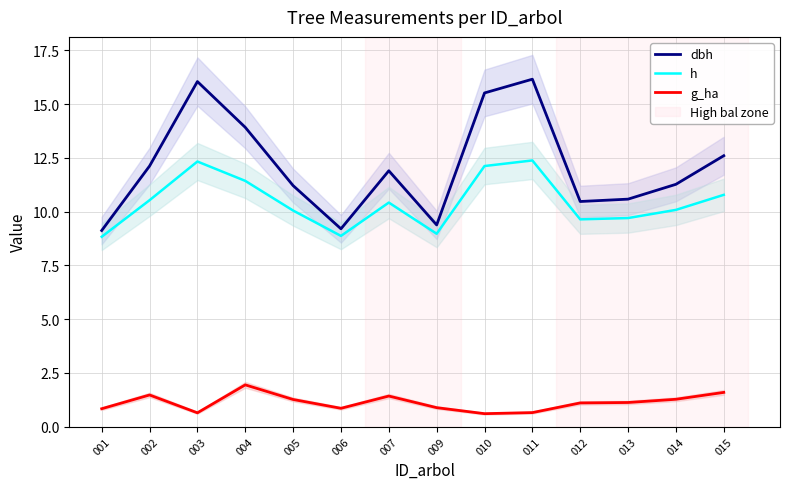

At which label does g_ha first exceed 1?

002